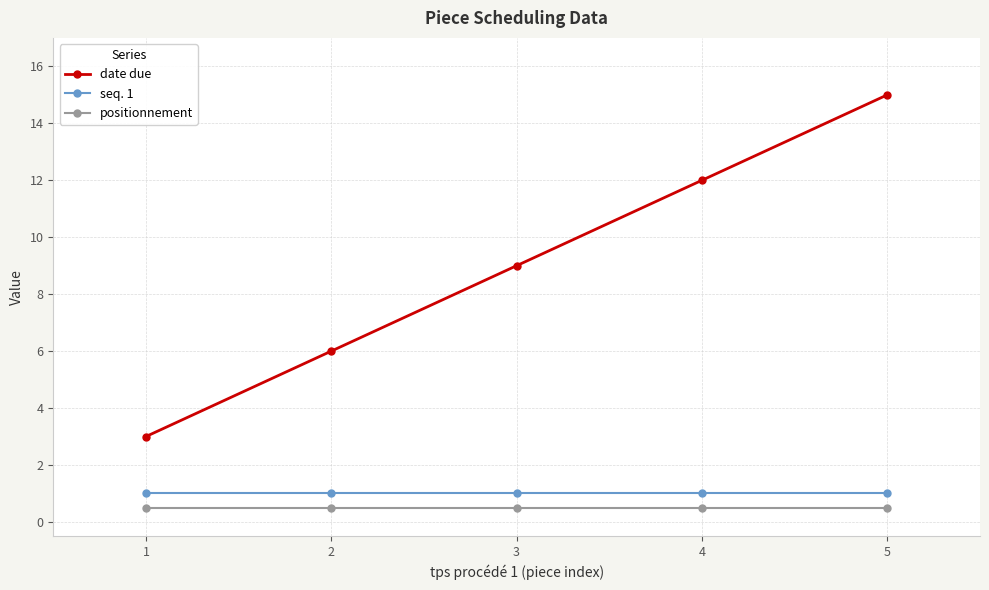

What is the difference between the highest and lowest values at 5?

14.5